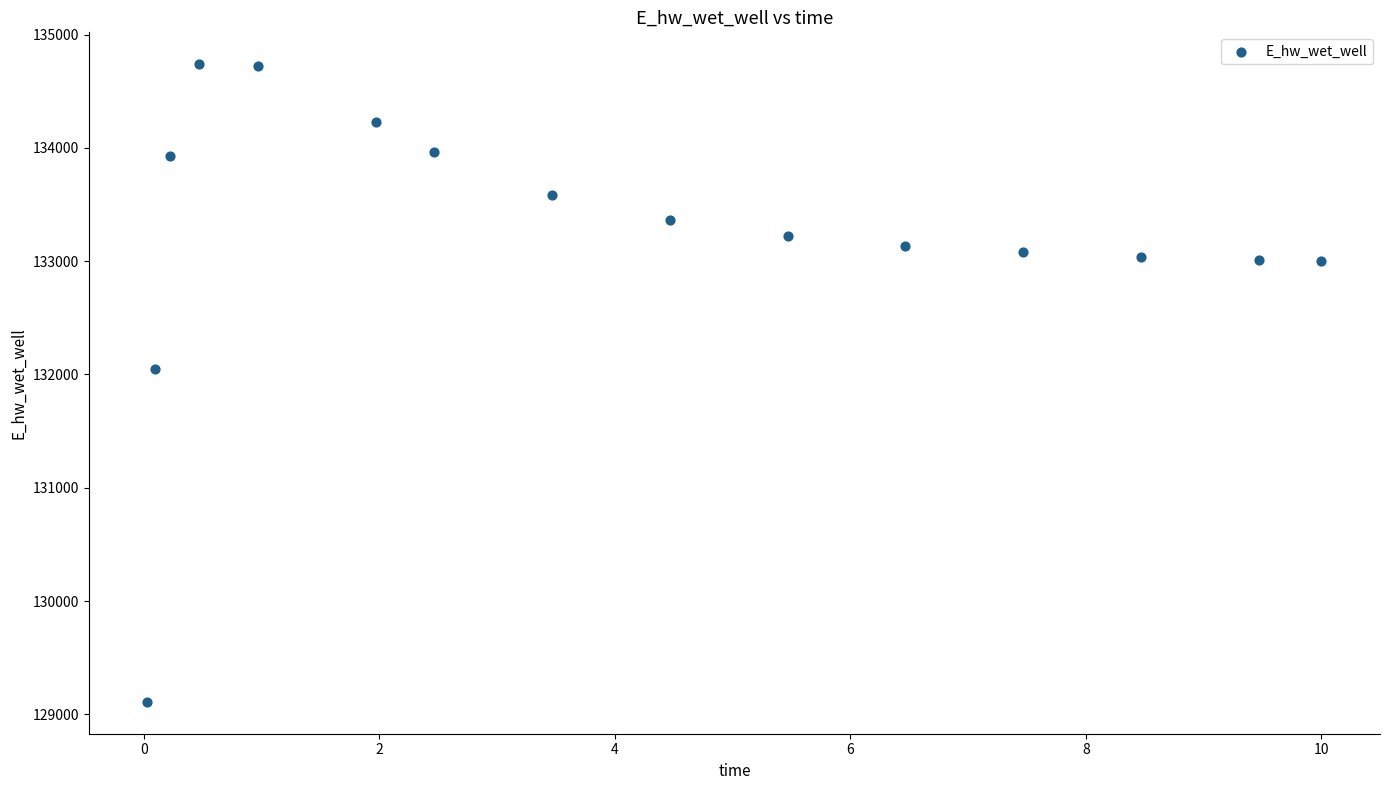

What is the range of X values (max minus min)?

10.0